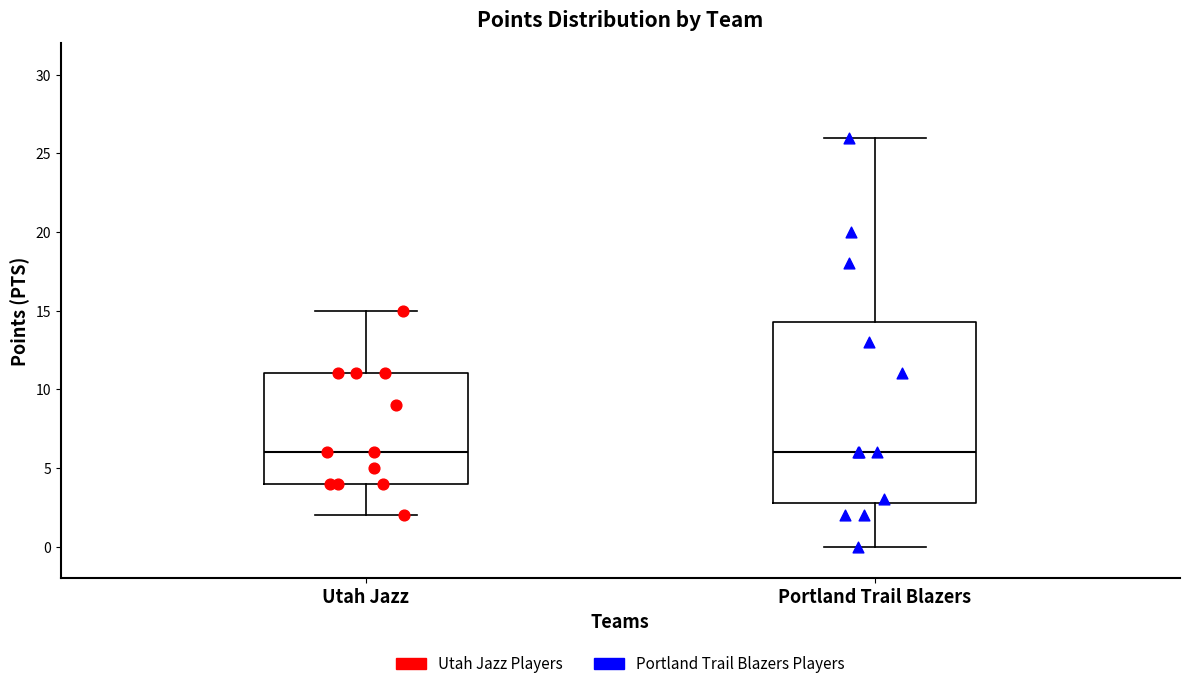

Comparing the boxes themselves (not the whiskers), which one is the tallest?

Portland Trail Blazers